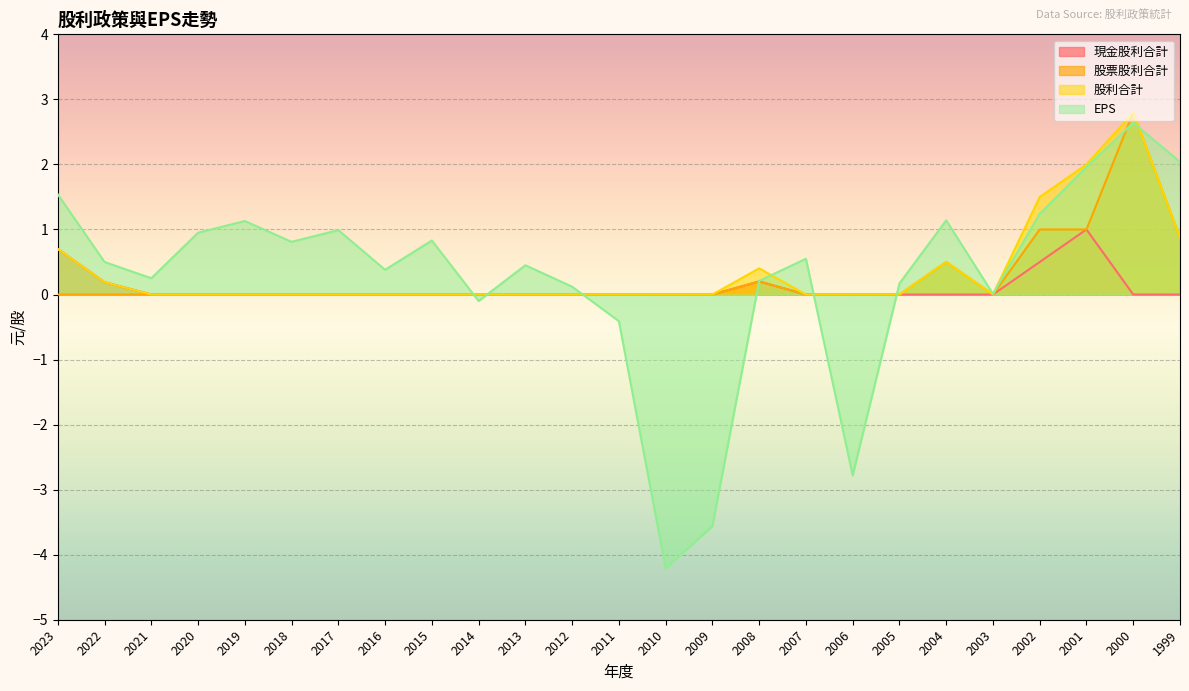

How many interior local peaks does the EPS series have?

7